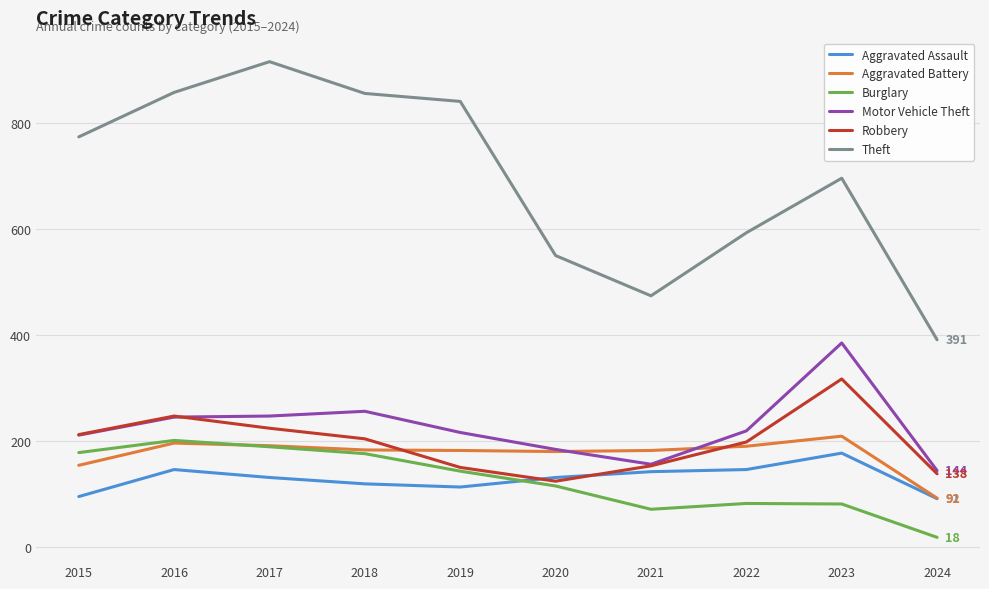

What is the maximum value for Motor Vehicle Theft?

385